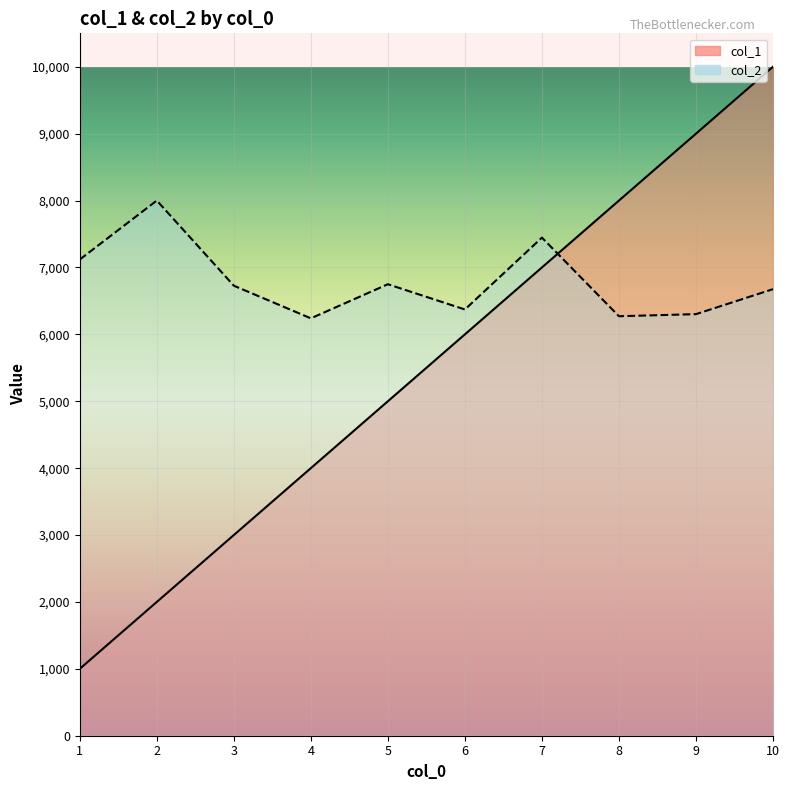

Rank the categories by col_1 value from highest to lowest.

10, 9, 8, 7, 6, 5, 4, 3, 2, 1